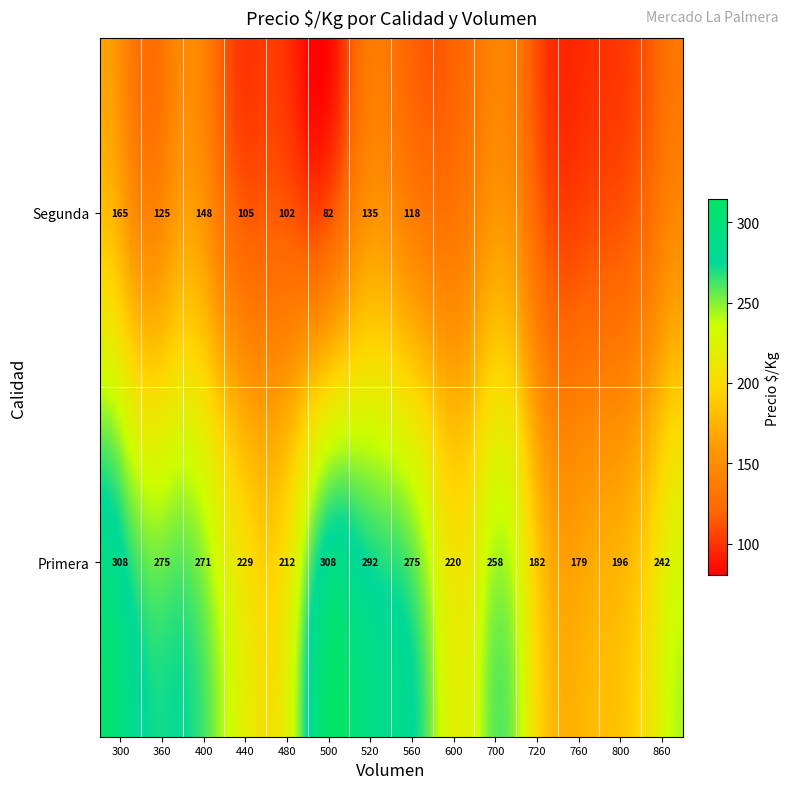

How many values are below 165?

7